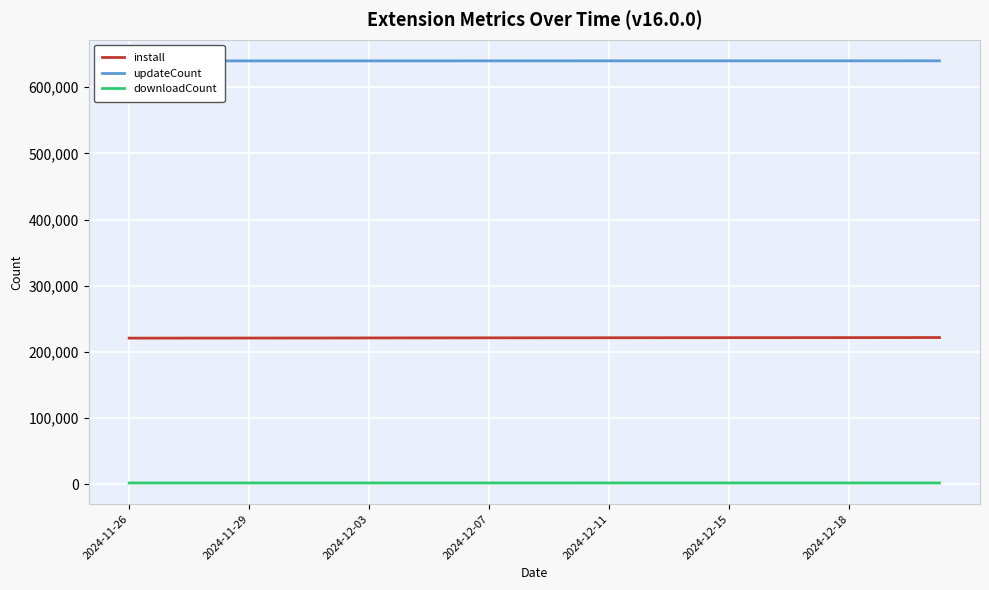

How many lines are shown in the chart?

3